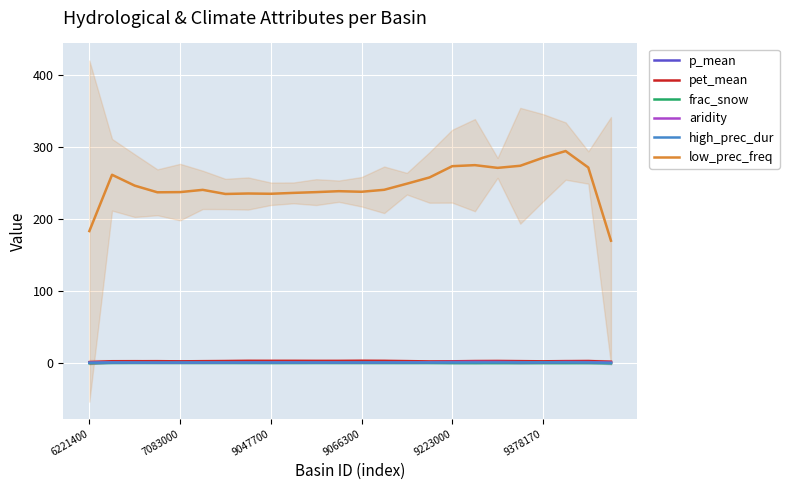

Which series has the largest range (max minus min)?

low_prec_freq